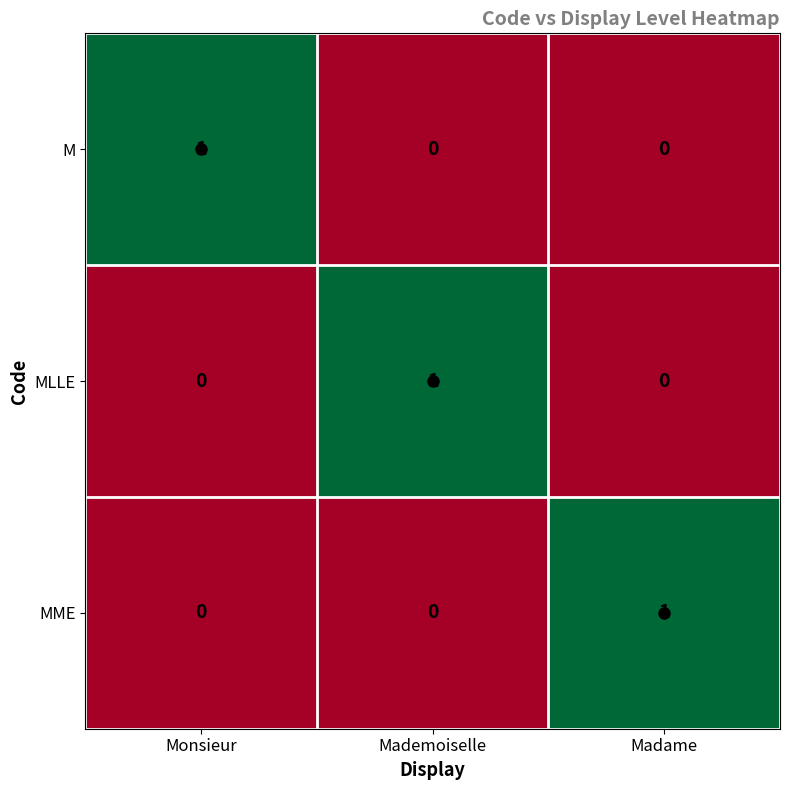

The MME series shows 1 at Madame. True or false?

True